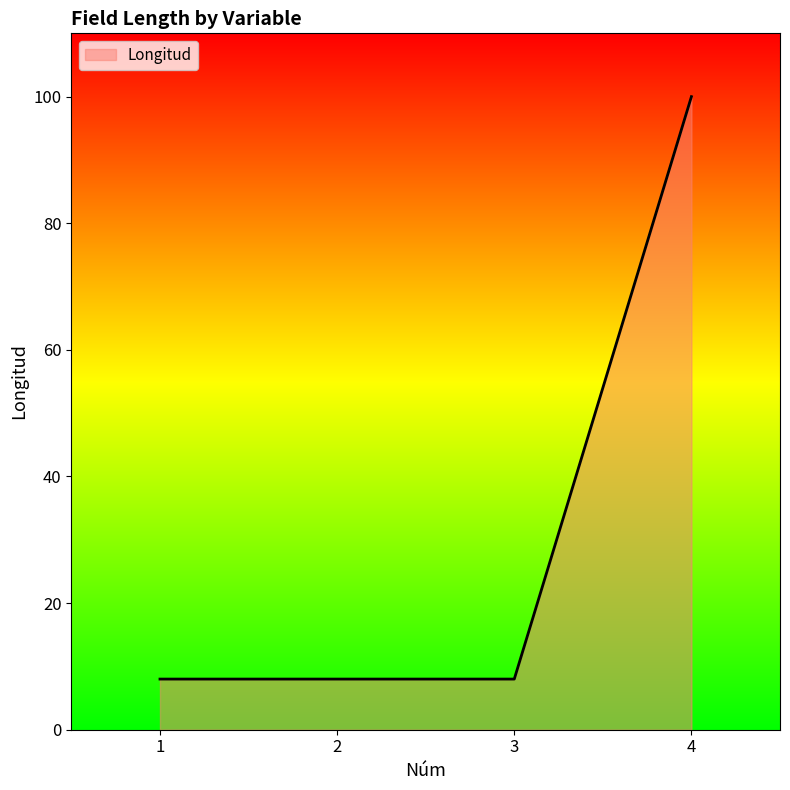

Count the values in the range 8 to 100.

4